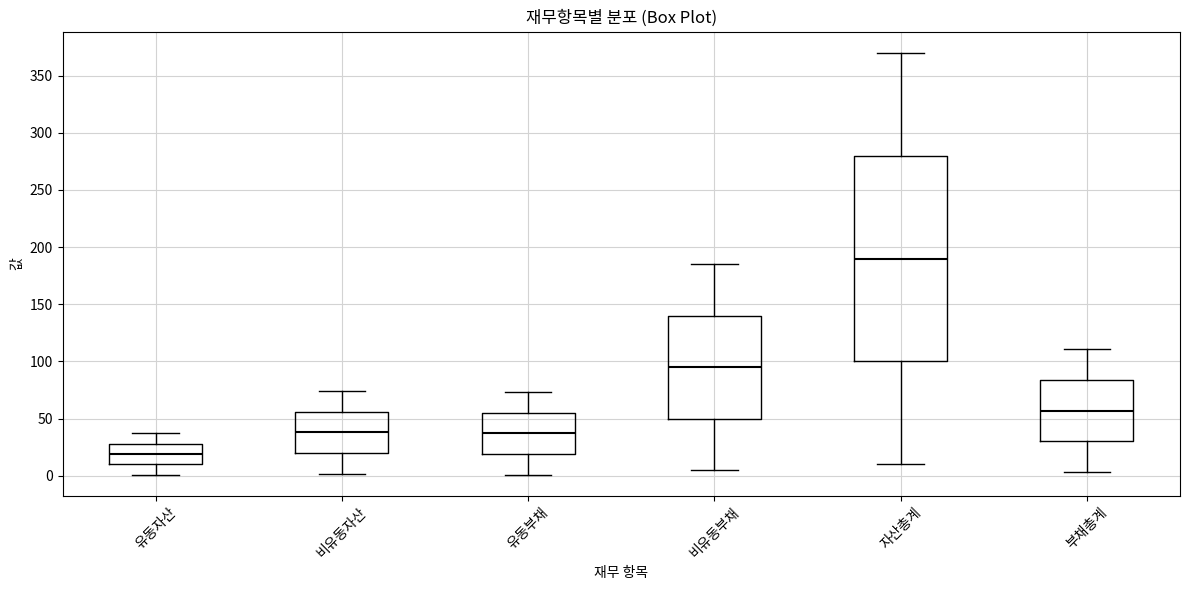

Reading left to right, transcribe this box plot: for each box, give where its median line is, the range the box spans, and where its two whiskers end, as read against the y-axis. The values are not printed on the chart, so give them approximately, as read against the axis.

유동자산: median 20, box 10 to 30, whiskers 0 to 35
비유동자산: median 40, box 20 to 55, whiskers 0 to 75
유동부채: median 35, box 20 to 55, whiskers 0 to 75
비유동부채: median 95, box 50 to 140, whiskers 5 to 185
자산총계: median 190, box 100 to 280, whiskers 10 to 370
부채총계: median 55, box 30 to 85, whiskers 5 to 110